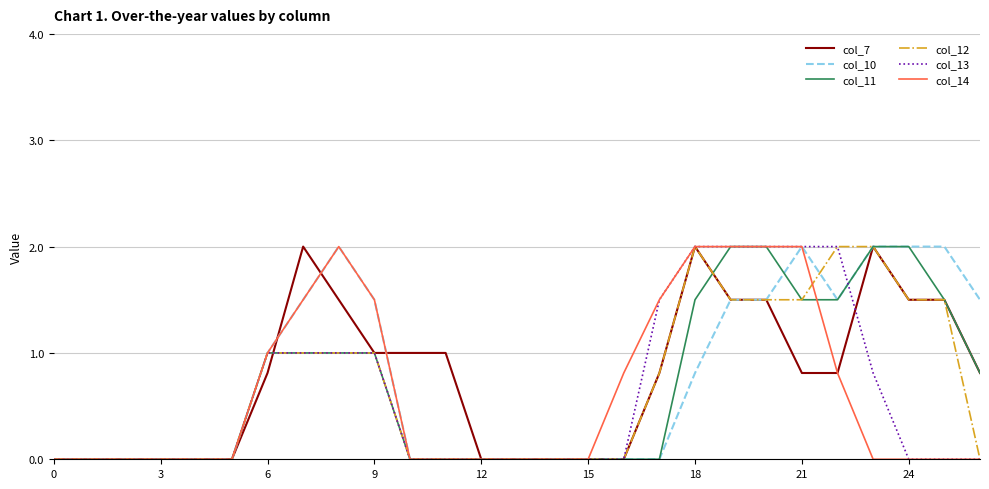

Is this an area chart (filled region under the line)?

No